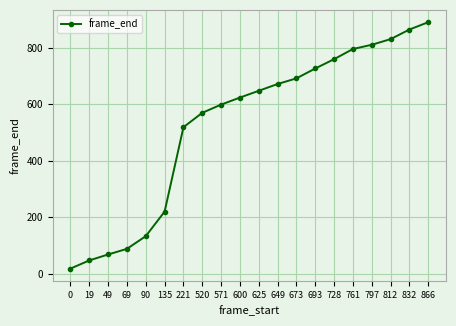

Reading right to left, list all the values displayed in this chart.

866=891	832=865	812=831	797=811	761=796	728=760	693=727	673=692	649=672	625=648	600=624	571=599	520=570	221=519	135=220	90=133	69=88	49=68	19=47	0=18